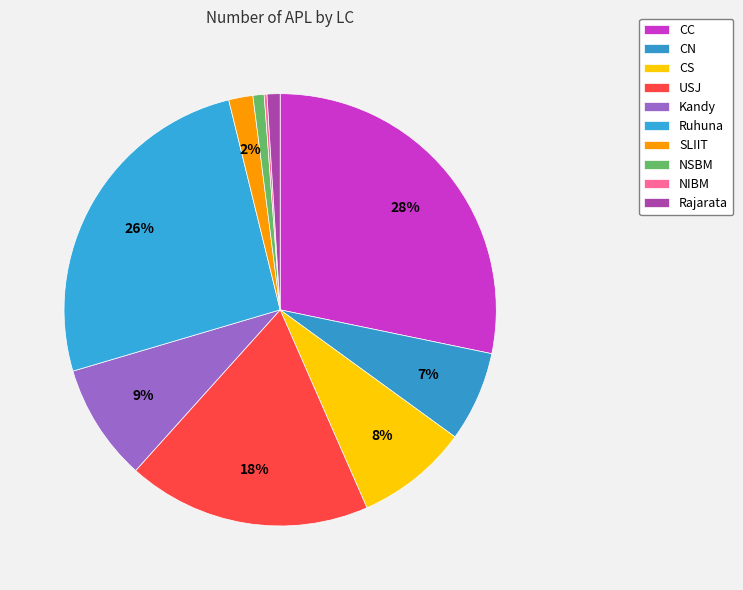

To the nearest percent, what is the average slice percentage?

10%